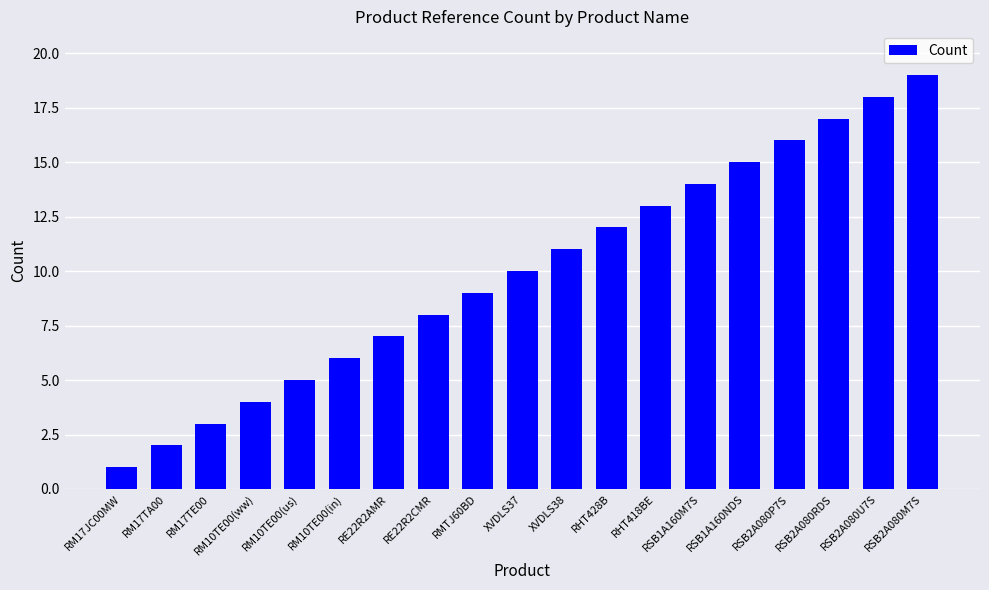

Rank the categories by value from lowest to highest.

RM17JC00MW, RM17TA00, RM17TE00, RM10TE00(ww), RM10TE00(us), RM10TE00(in), RE22R2AMR, RE22R2CMR, RMTJ60BD, XVDLS37, XVDLS38, RHT428B, RHT418BE, RSB1A160M7S, RSB1A160NDS, RSB2A080P7S, RSB2A080RDS, RSB2A080U7S, RSB2A080M7S